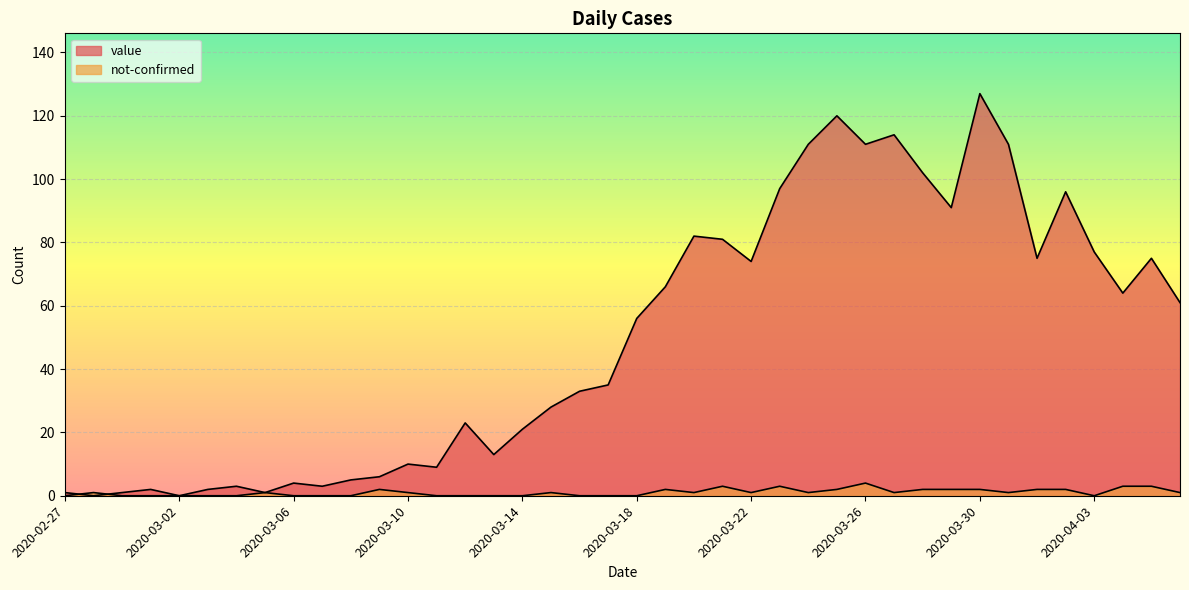

Which category has the highest value in the not-confirmed series?

2020-03-26